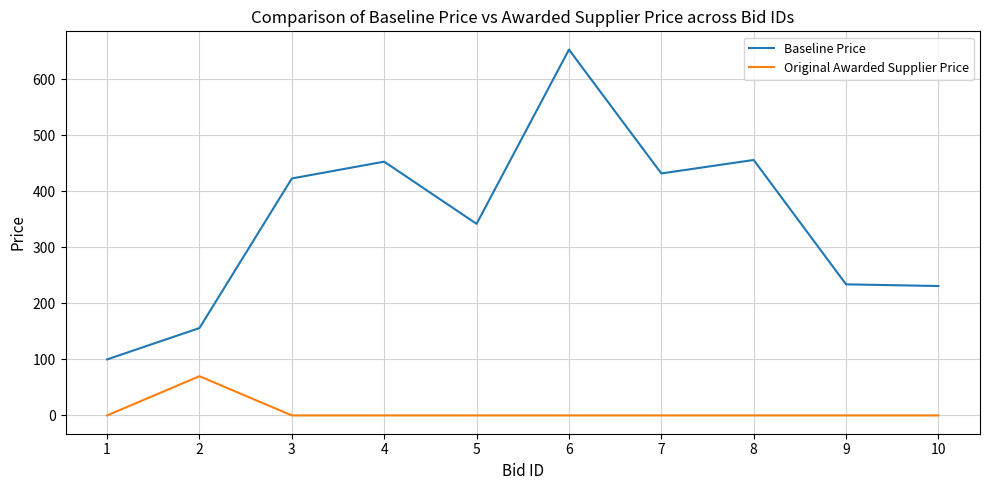

What is the maximum value shown in the chart?

653